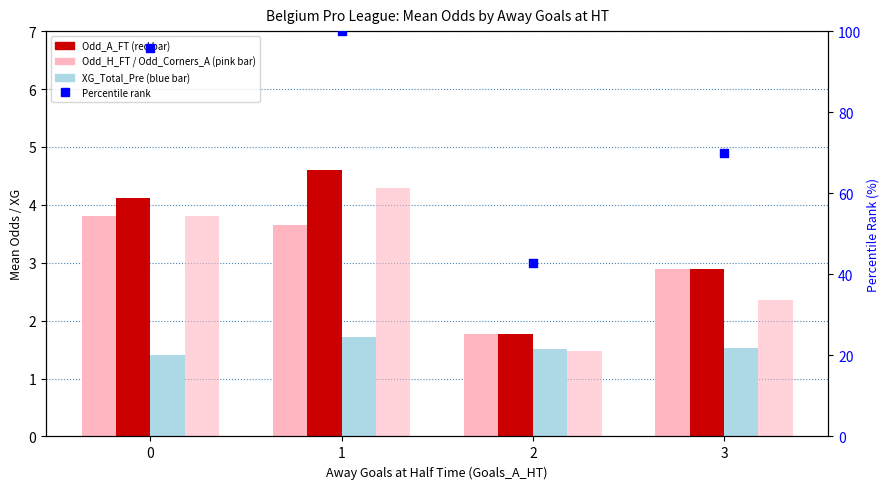

What are all the series names shown in the legend?

Odd_H_FT, Odd_A_FT, XG_Total_Pre, Odd_Corners_A, Percentile rank